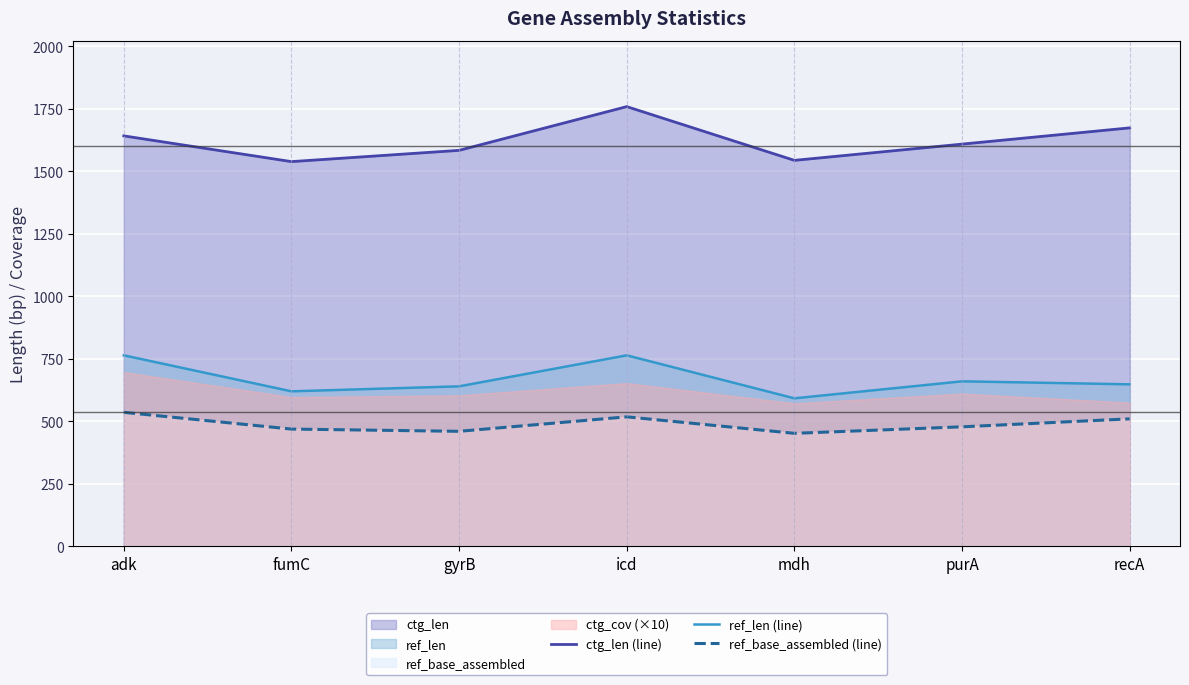

Between purA and icd, which is larger?

icd